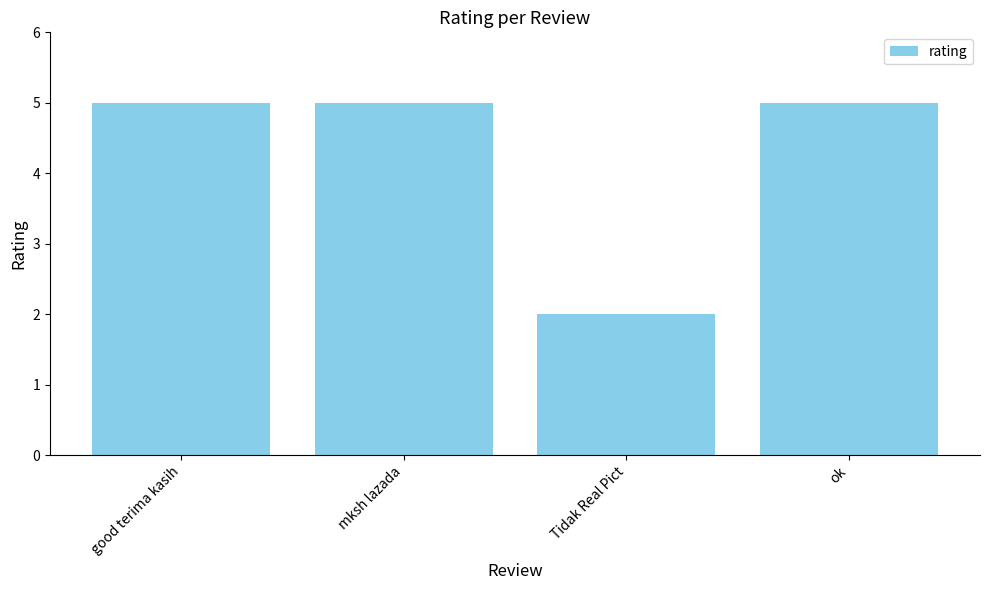

What is the label of the 4th bar from the left?

ok